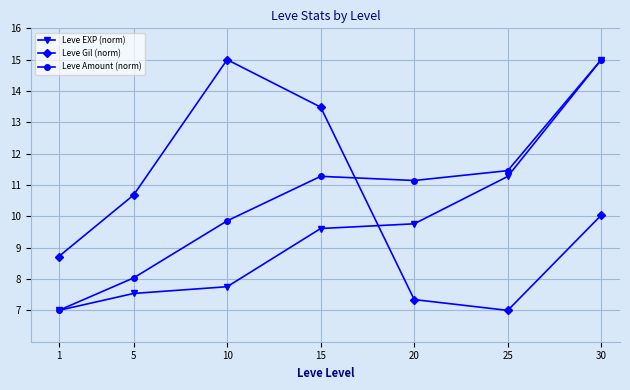

List the series in order of their overall mean, highest first.

Leve Amount (norm), Leve Gil (norm), Leve EXP (norm)